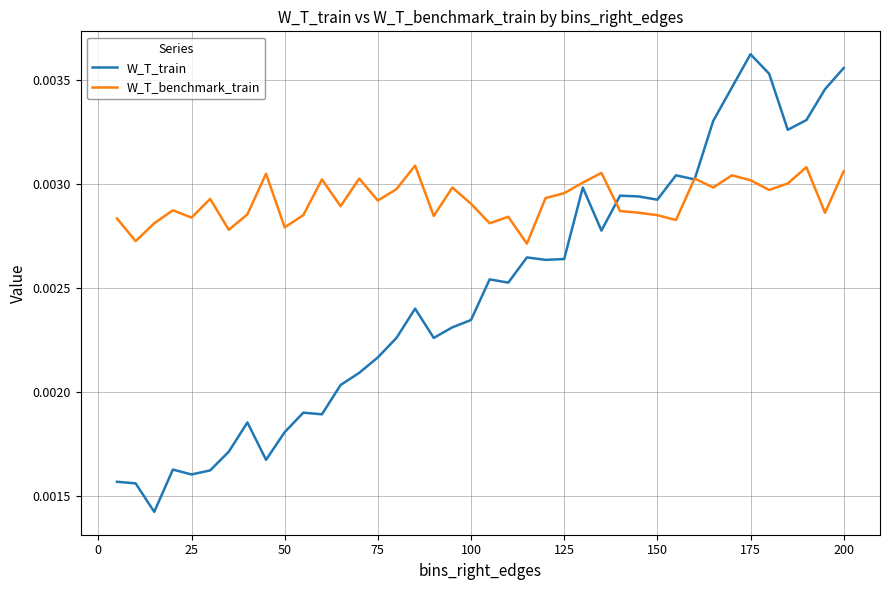

What is the sum of all W_T_benchmark_train values?

0.1